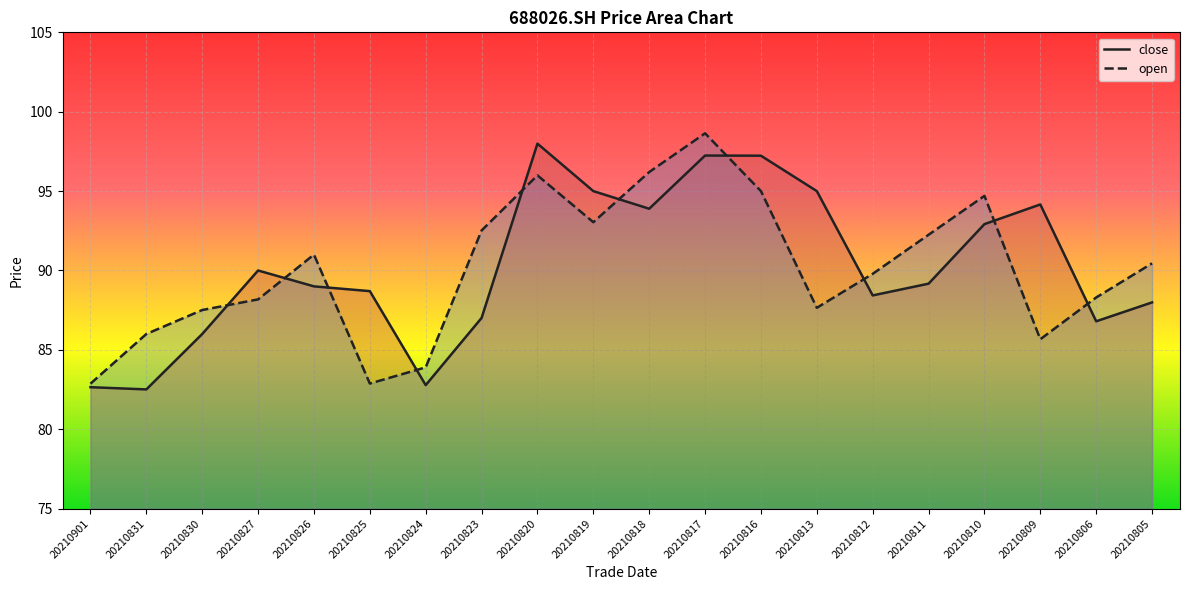

True or false: close has more than 1 points higher than both neighbors.

True